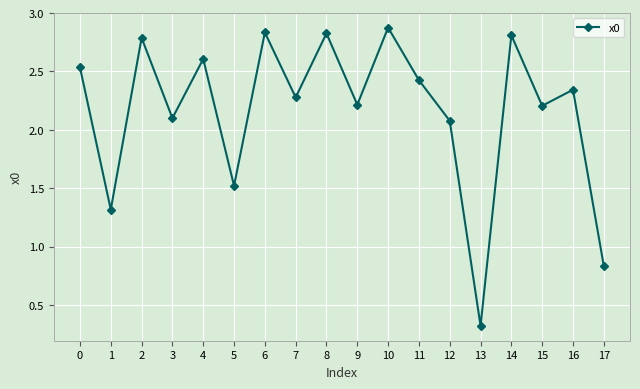

What is the sum of the values at 17 and 11?

3.3